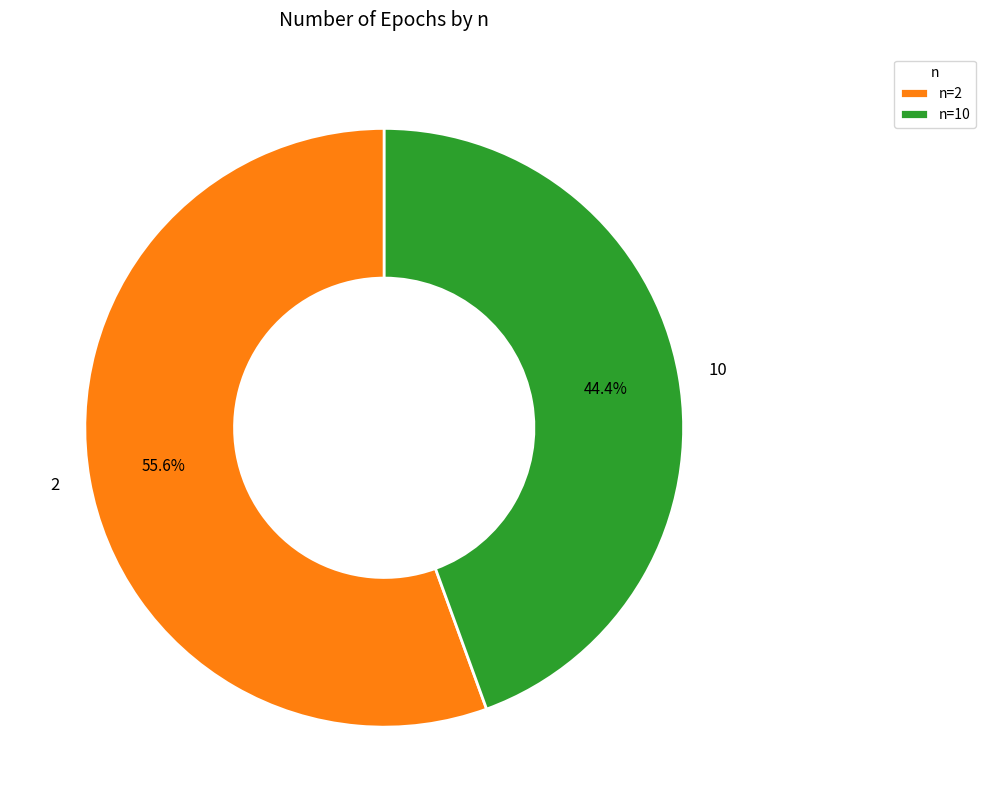

The 10 slice represents 58% of the pie. True or false?

False